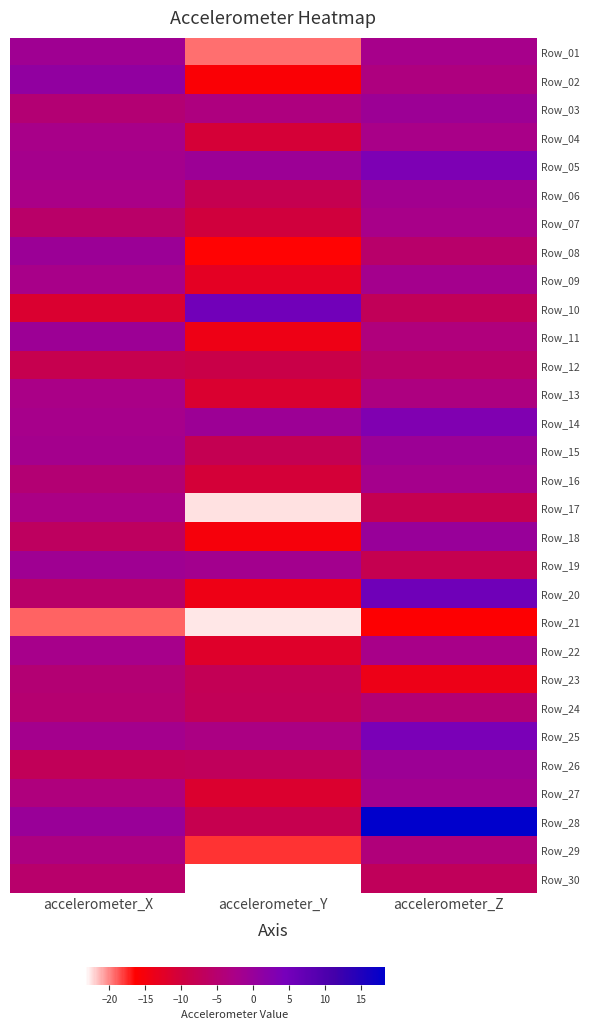

Reading left to right, list all the values displayed in this chart.

Row_01: accelerometer_X=-1.2	accelerometer_Y=-19.4	accelerometer_Z=-2.2
Row_02: accelerometer_X=0.9	accelerometer_Y=-15.9	accelerometer_Z=-3.3
Row_03: accelerometer_X=-4.5	accelerometer_Y=-3.4	accelerometer_Z=-0.6
Row_04: accelerometer_X=-2.2	accelerometer_Y=-10.8	accelerometer_Z=-2.4
Row_05: accelerometer_X=-1.9	accelerometer_Y=-0.7	accelerometer_Z=3.6
Row_06: accelerometer_X=-2.6	accelerometer_Y=-8.1	accelerometer_Z=-1.5
Row_07: accelerometer_X=-5.7	accelerometer_Y=-10.1	accelerometer_Z=-2.3
Row_08: accelerometer_X=-0.6	accelerometer_Y=-16.4	accelerometer_Z=-5.6
Row_09: accelerometer_X=-2.2	accelerometer_Y=-12.7	accelerometer_Z=-1.7
Row_10: accelerometer_X=-11.4	accelerometer_Y=5.3	accelerometer_Z=-7.3
Row_11: accelerometer_X=-0.6	accelerometer_Y=-14.2	accelerometer_Z=-3.7
Row_12: accelerometer_X=-8.3	accelerometer_Y=-9.0	accelerometer_Z=-5.6
Row_13: accelerometer_X=-2.6	accelerometer_Y=-11.4	accelerometer_Z=-3.3
Row_14: accelerometer_X=-2.1	accelerometer_Y=-0.6	accelerometer_Z=3.1
Row_15: accelerometer_X=-1.9	accelerometer_Y=-7.9	accelerometer_Z=-0.6
Row_16: accelerometer_X=-4.5	accelerometer_Y=-10.6	accelerometer_Z=-1.9
Row_17: accelerometer_X=-2.7	accelerometer_Y=-22.5	accelerometer_Z=-8.1
Row_18: accelerometer_X=-6.7	accelerometer_Y=-15.1	accelerometer_Z=-0.1
Row_19: accelerometer_X=-1.1	accelerometer_Y=-1.6	accelerometer_Z=-8.1
Row_20: accelerometer_X=-5.6	accelerometer_Y=-14.2	accelerometer_Z=5.4
Row_21: accelerometer_X=-19.0	accelerometer_Y=-22.7	accelerometer_Z=-16.1
Row_22: accelerometer_X=-2.1	accelerometer_Y=-12.0	accelerometer_Z=-2.2
Row_23: accelerometer_X=-4.6	accelerometer_Y=-7.6	accelerometer_Z=-14.1
Row_24: accelerometer_X=-4.9	accelerometer_Y=-7.6	accelerometer_Z=-4.5
Row_25: accelerometer_X=-1.8	accelerometer_Y=-2.9	accelerometer_Z=3.9
Row_26: accelerometer_X=-7.3	accelerometer_Y=-7.0	accelerometer_Z=-0.7
Row_27: accelerometer_X=-3.6	accelerometer_Y=-11.5	accelerometer_Z=-1.6
Row_28: accelerometer_X=-0.3	accelerometer_Y=-8.4	accelerometer_Z=18.4
Row_29: accelerometer_X=-3.2	accelerometer_Y=-17.8	accelerometer_Z=-3.9
Row_30: accelerometer_X=-5.4	accelerometer_Y=-23.4	accelerometer_Z=-7.2